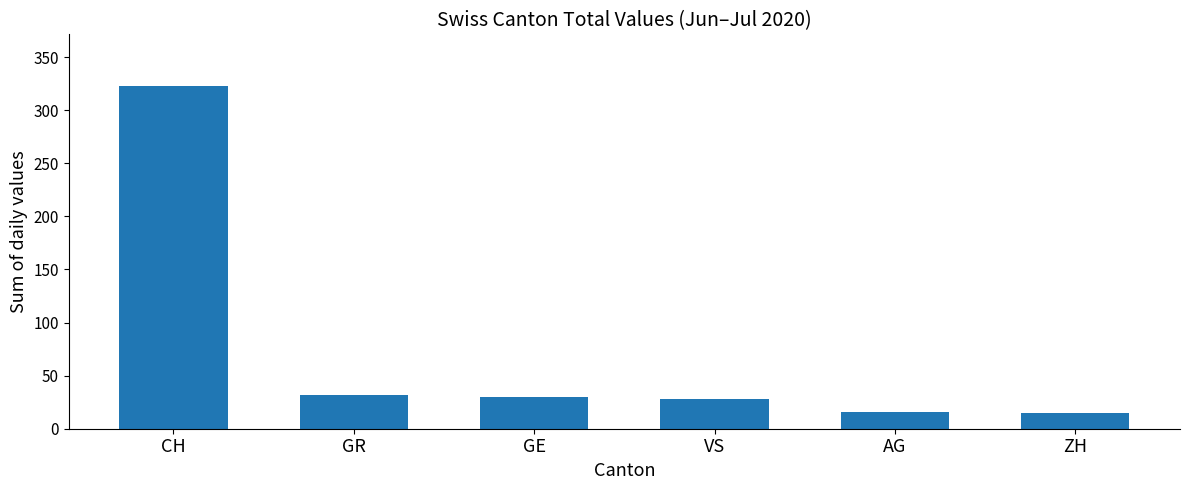

True or false: the data shows 323 at CH.

True